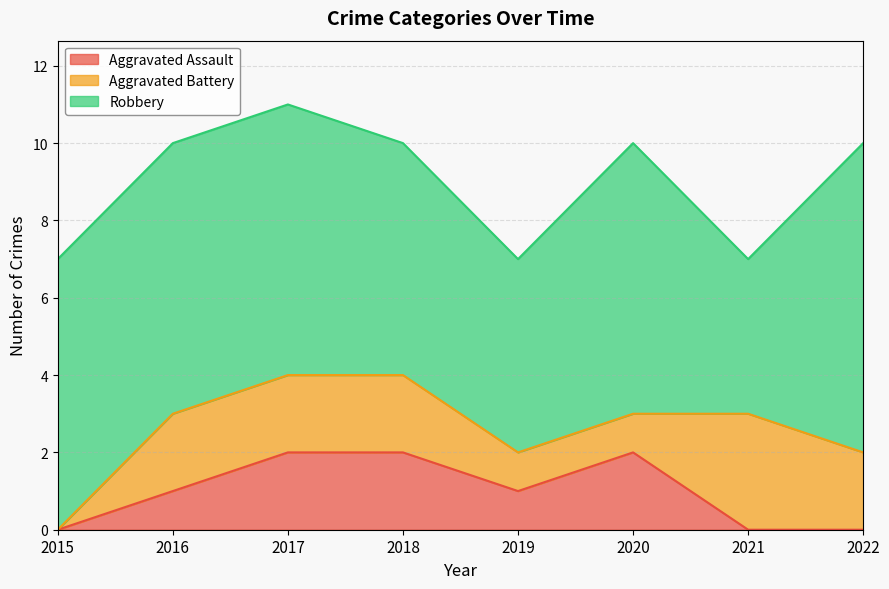

Which series has the largest range (max minus min)?

Robbery